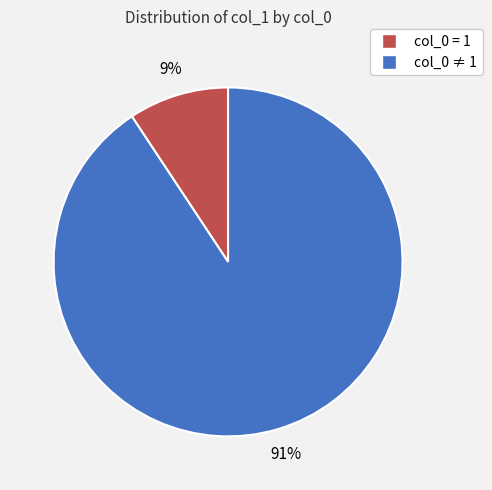

To the nearest percent, what is the average slice percentage?

50%